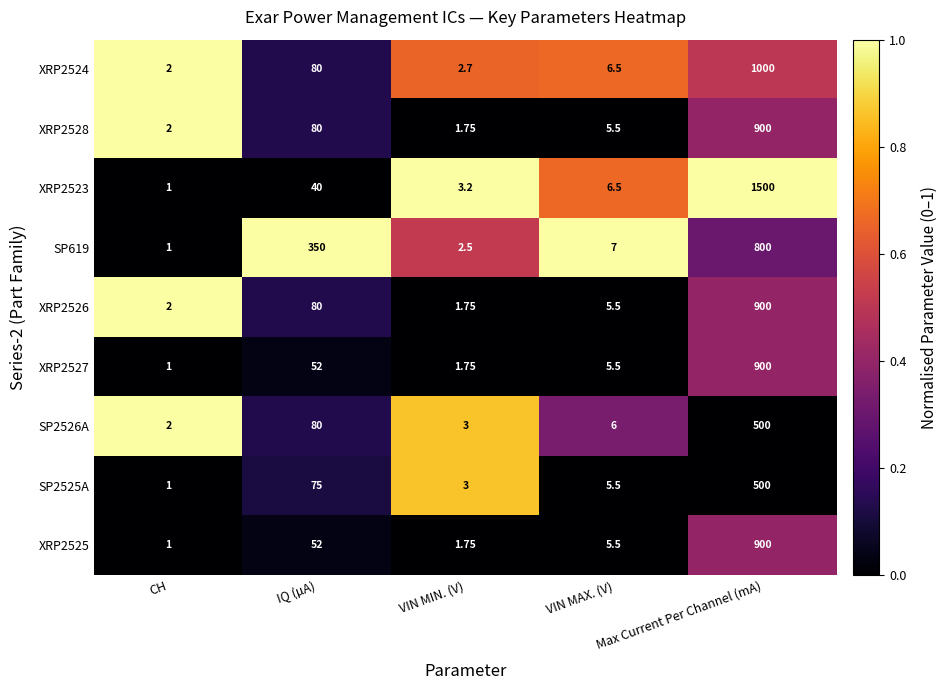

What is the greatest value displayed?

1500.0